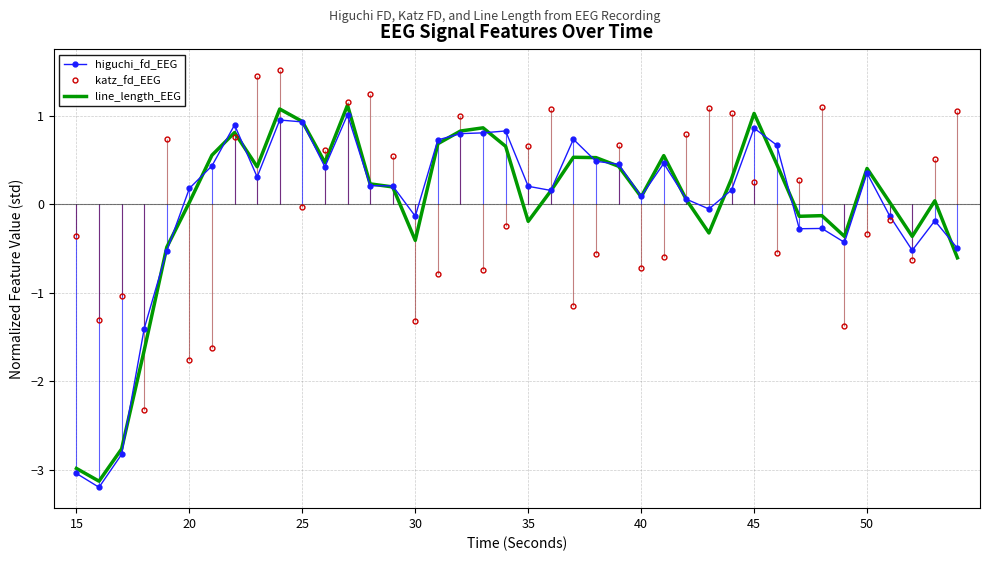

How many times do katz_fd_EEG and higuchi_fd_EEG cross each other?

18